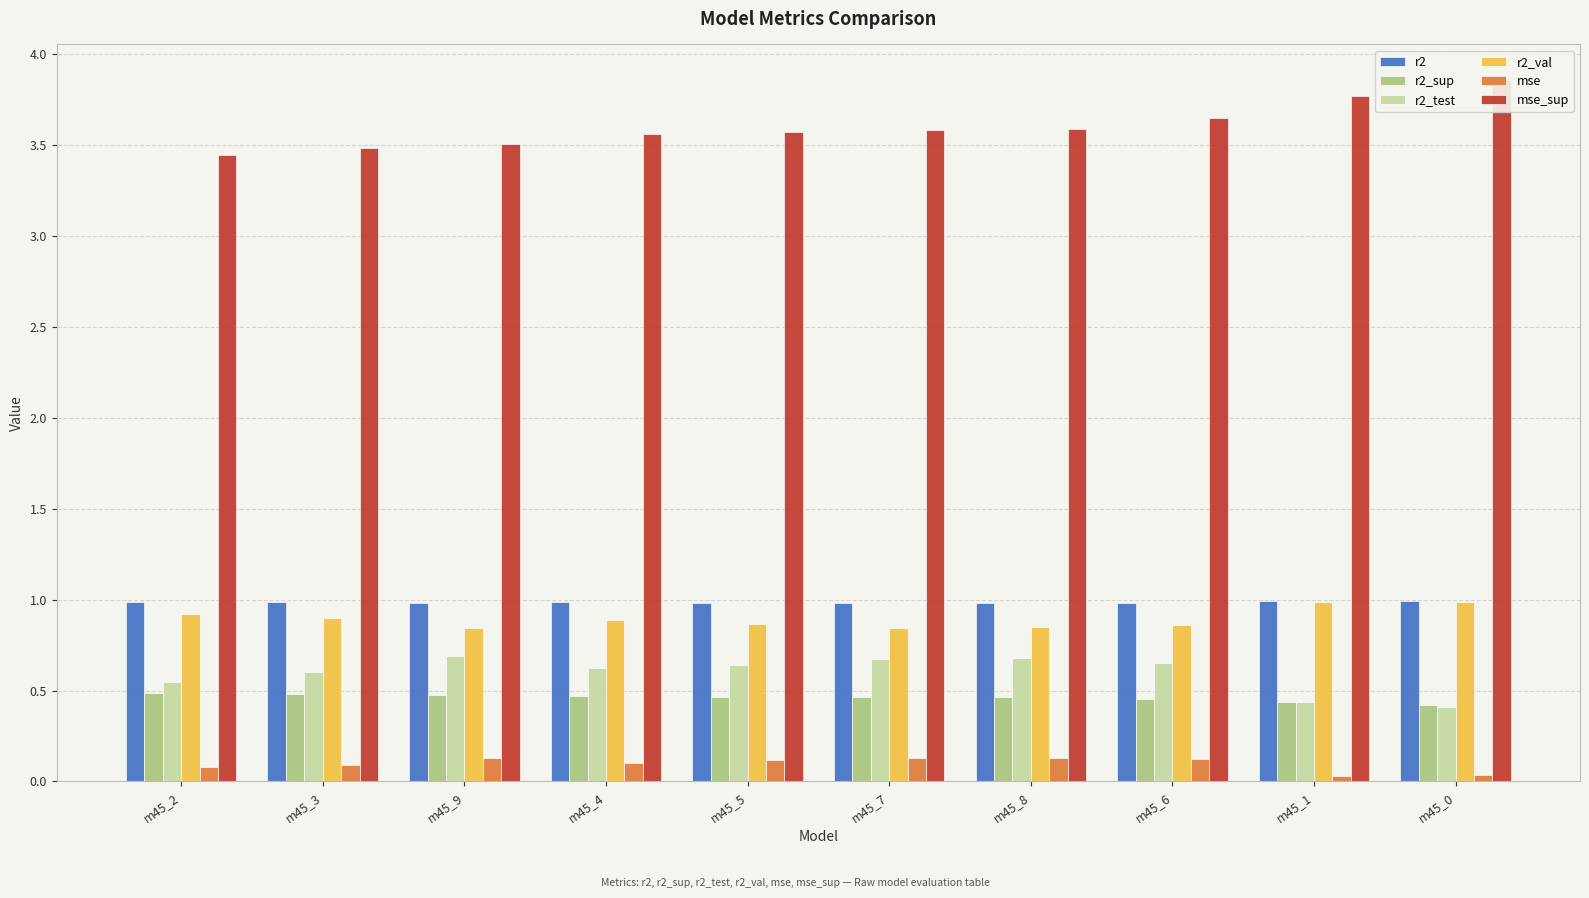

Where is r2_sup nearest to the value 0?

m45_0